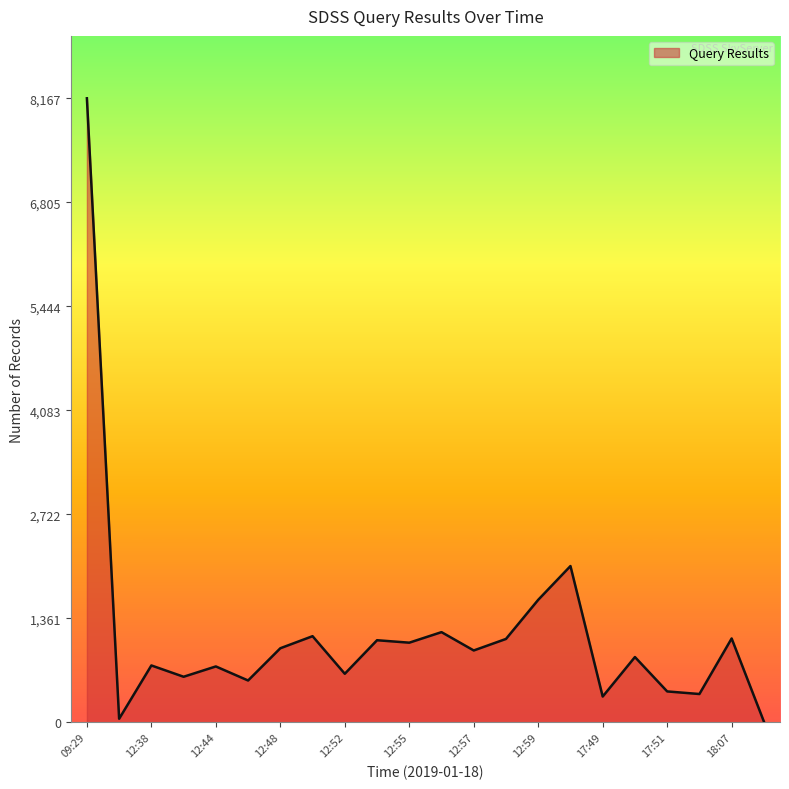

What is the maximum value shown in the chart?

8167